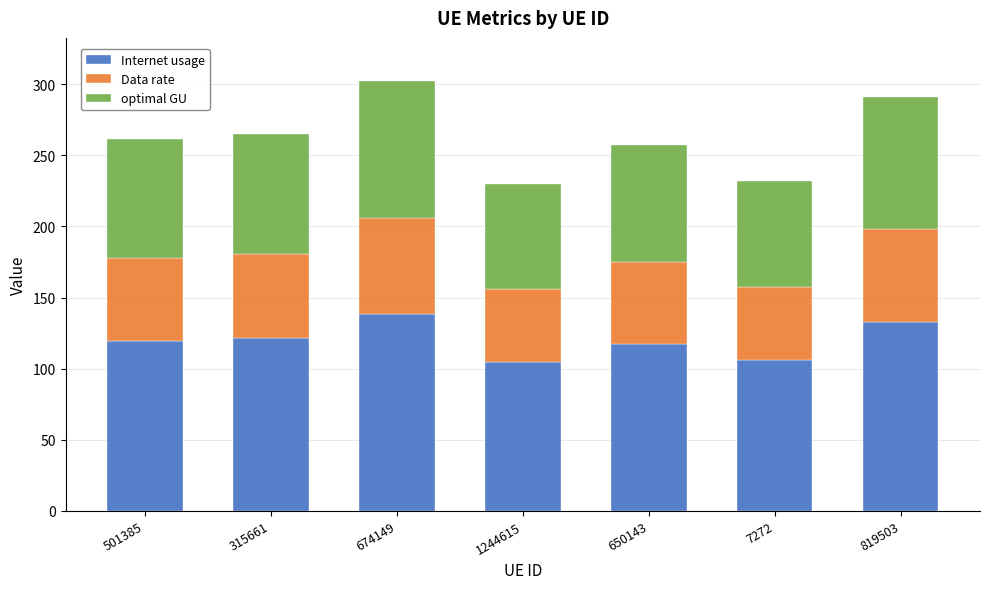

Is it true that Internet usage equals 105.1 at 1244615?

True